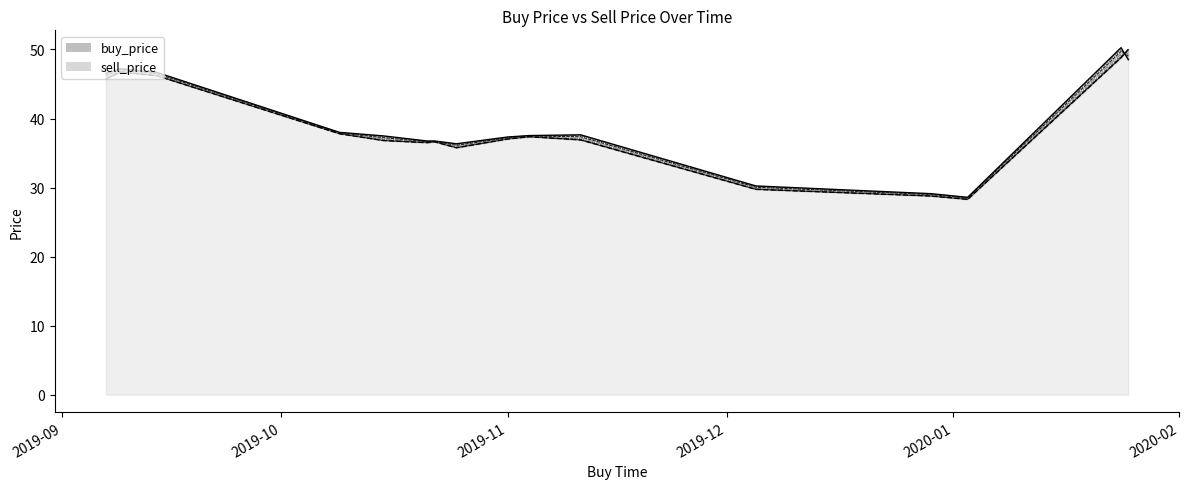

What are all the series names shown in the legend?

buy_price, sell_price